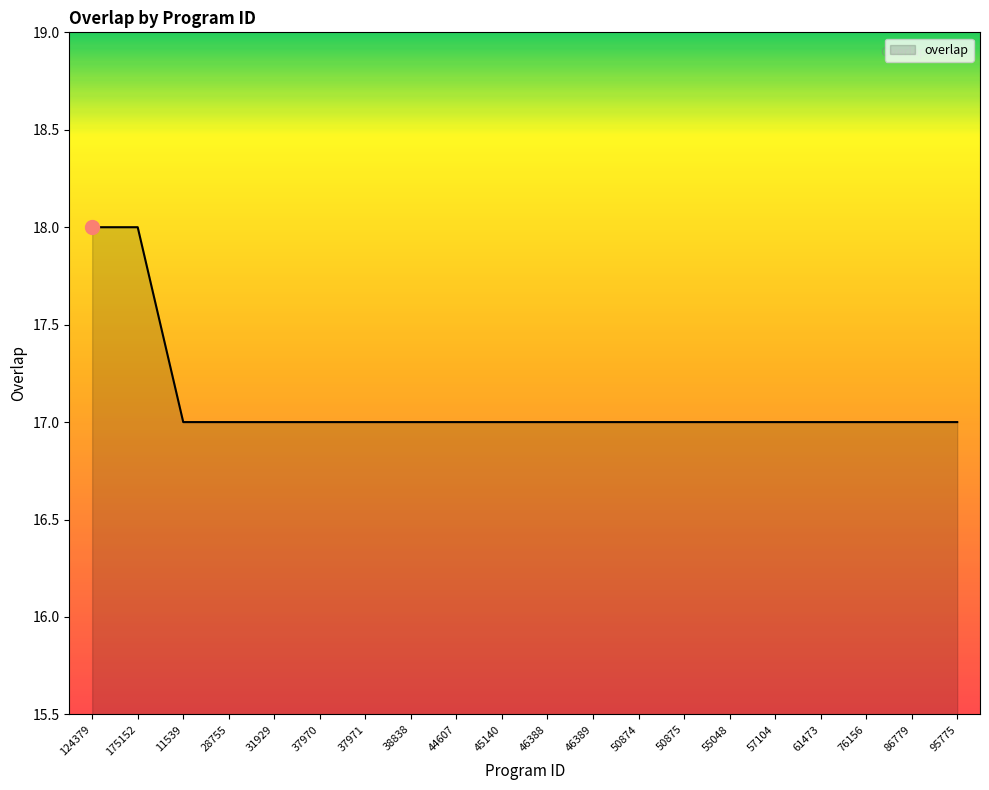

The value at 45140 is 17. True or false?

True